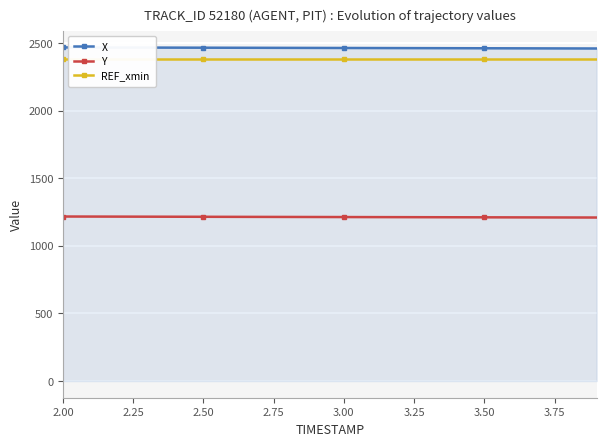

Is this an area chart (filled region under the line)?

No